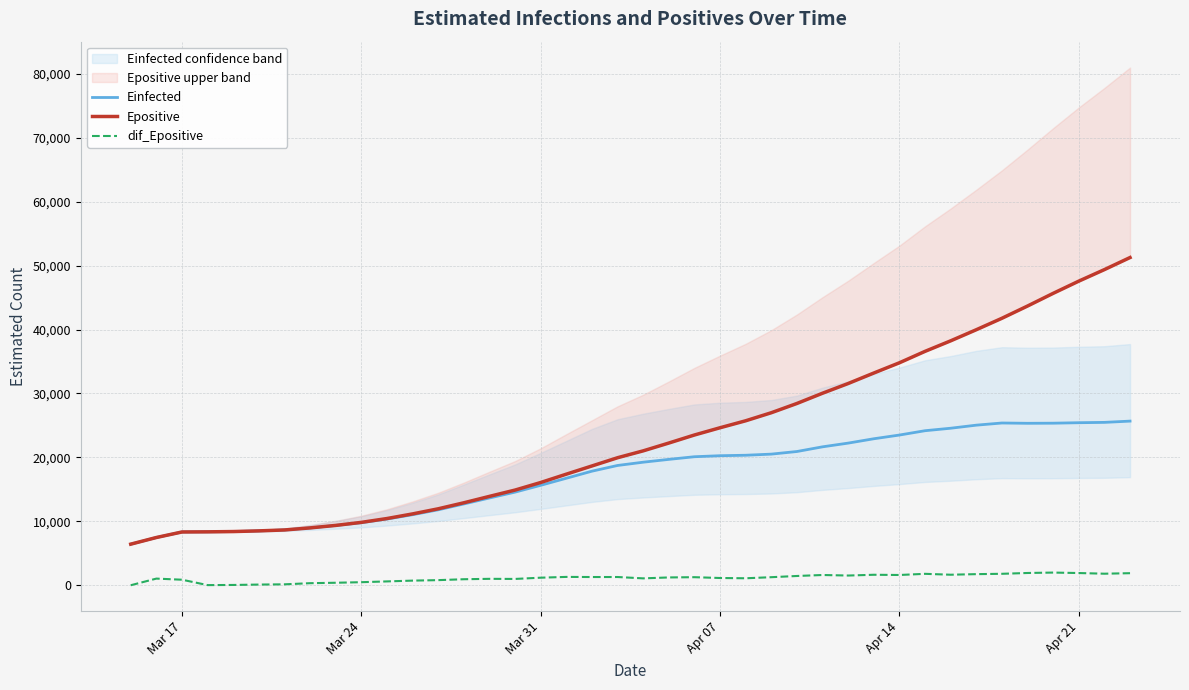

What is the average value of the Einfected series?

17127.5